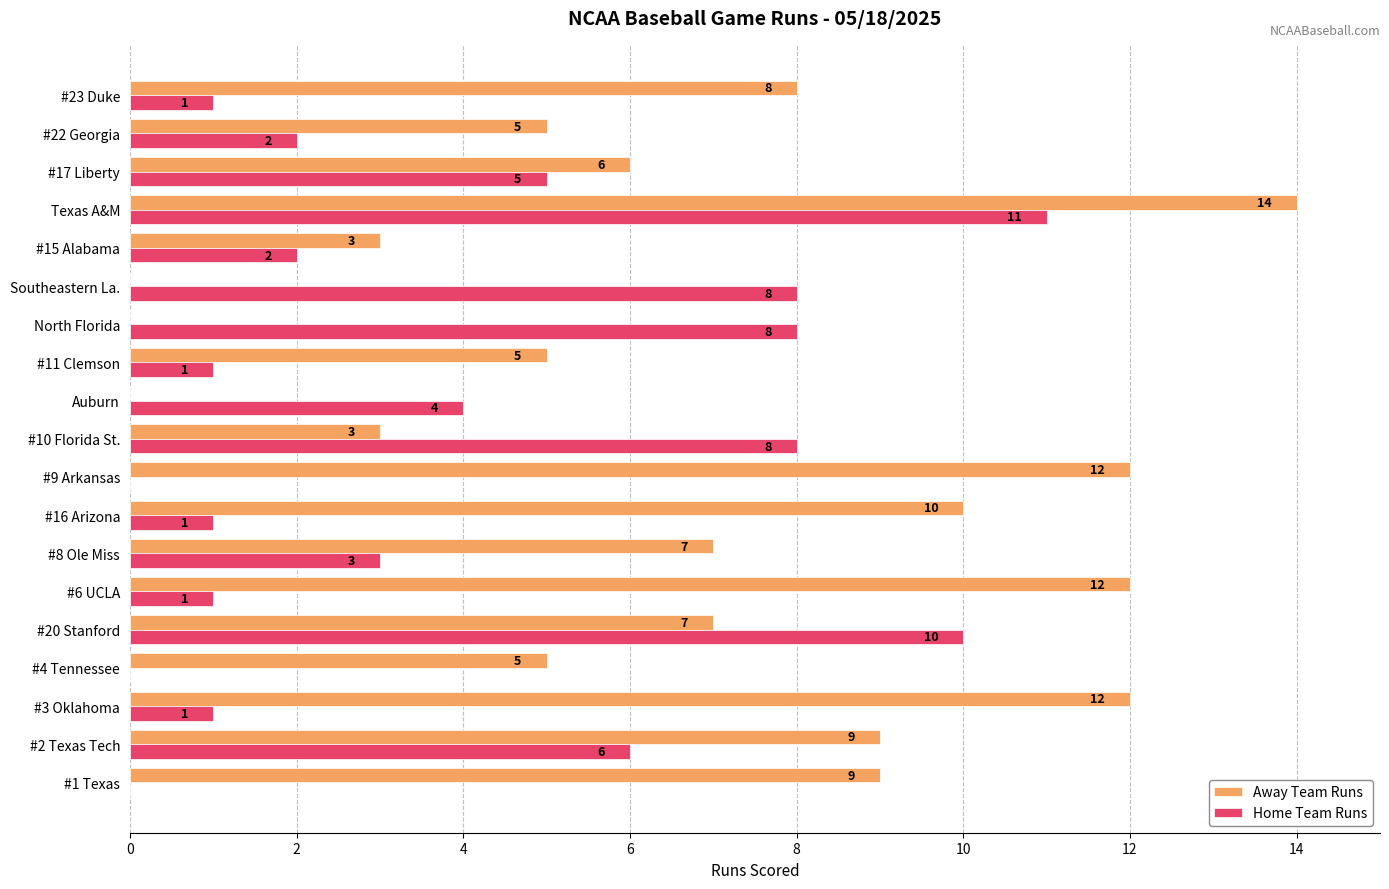

What value does the Home Team Runs series have at Southeastern La.?

8